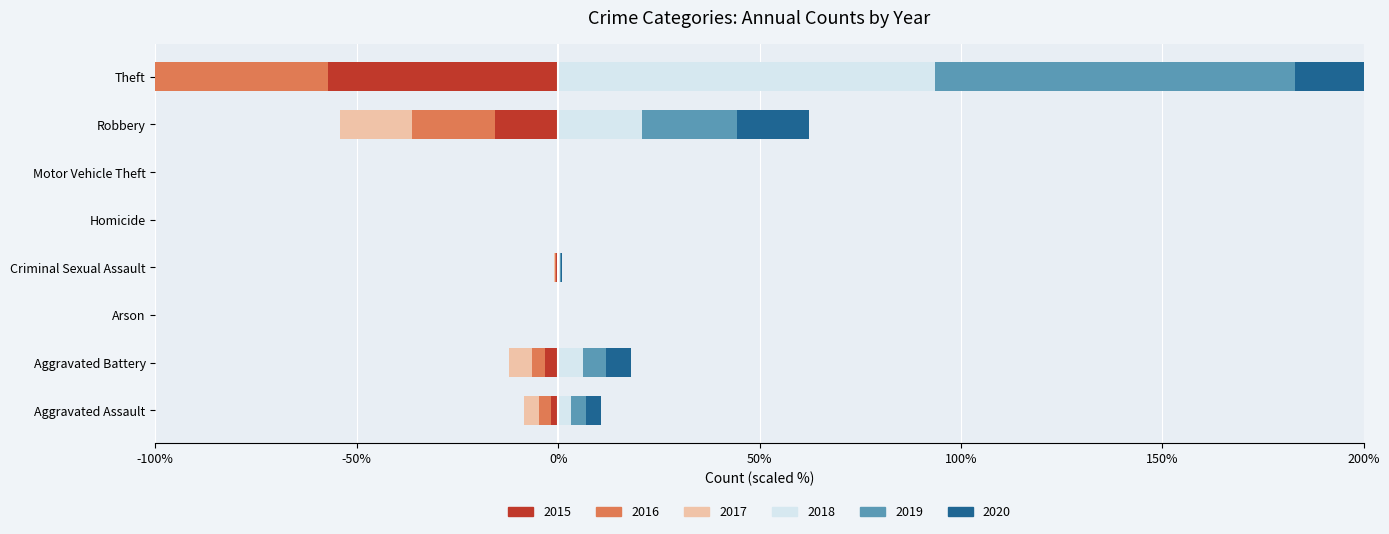

What is the label of the 5th bar from the right?

Criminal Sexual Assault